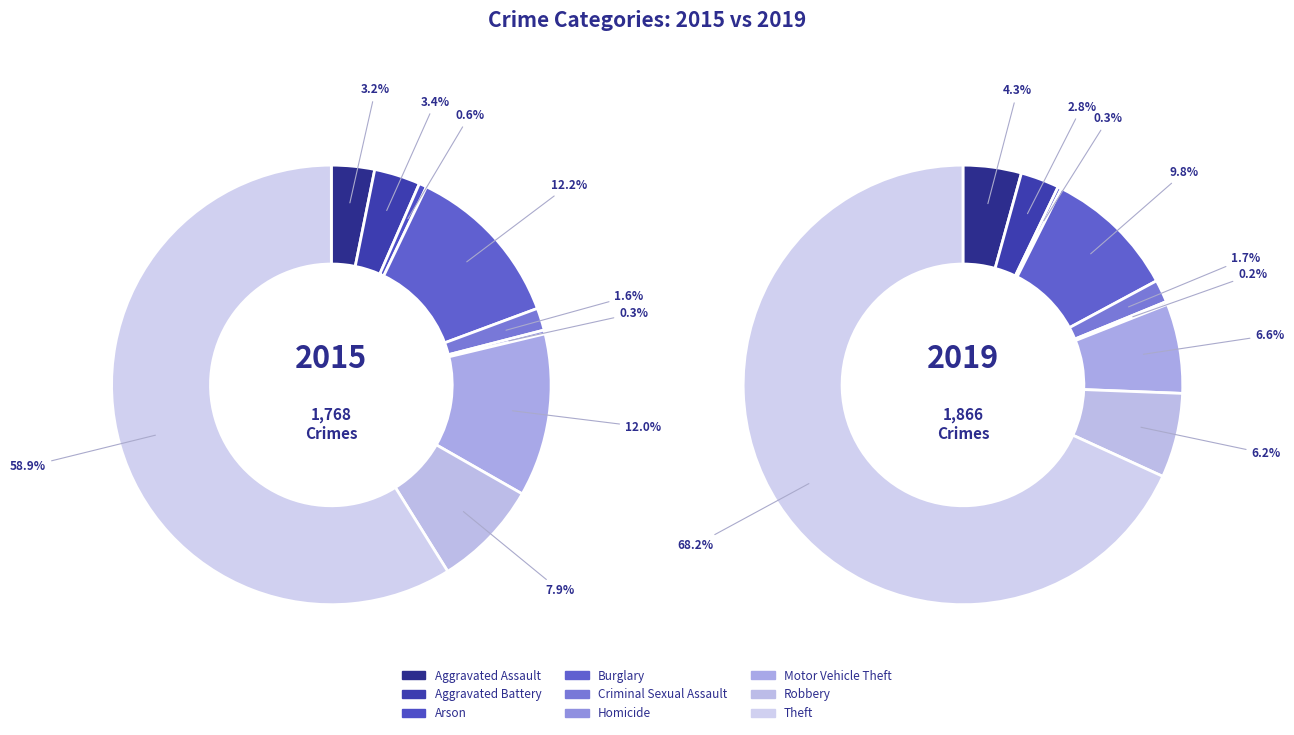

How many segments does this pie chart have?

9